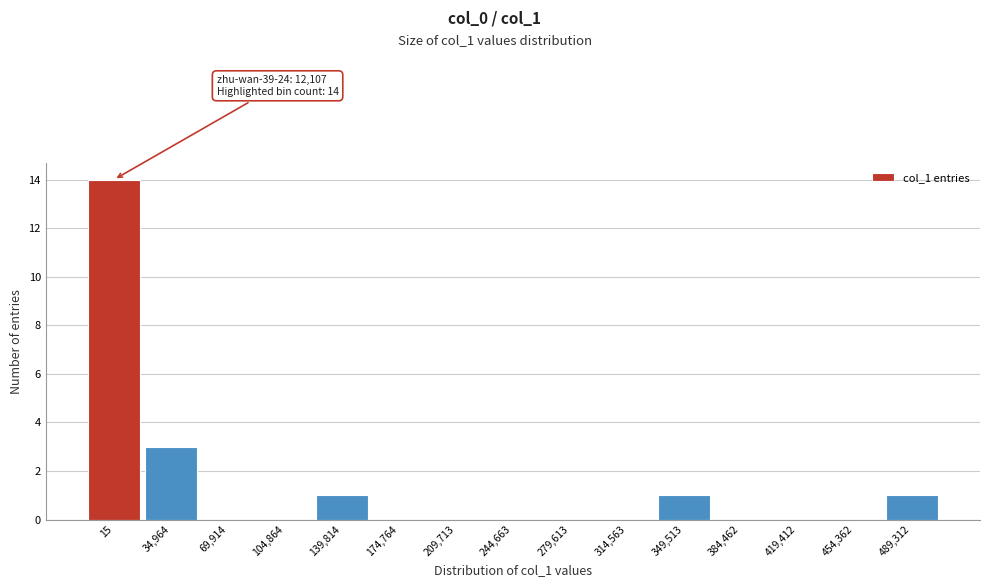

Reading left to right, extract all data points from this chart.

15=14	34,964=3	69,914=0	104,864=0	139,814=1	174,764=0	209,713=0	244,663=0	279,613=0	314,563=0	349,513=1	384,462=0	419,412=0	454,362=0	489,312=1